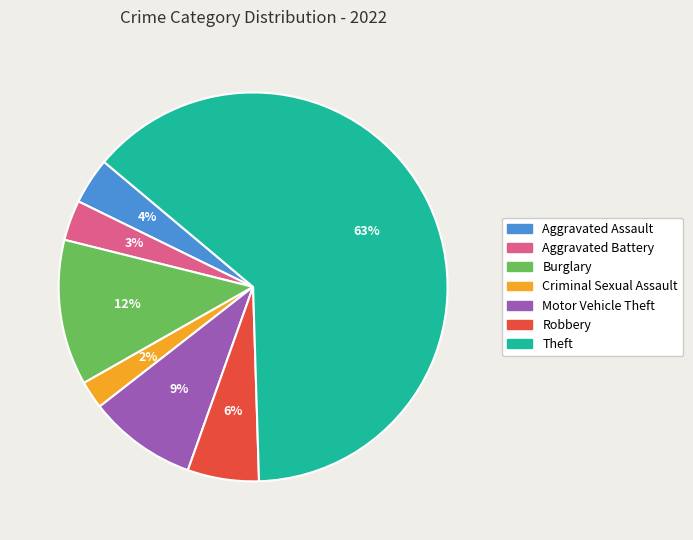

True or false: Burglary accounts for 25% of the total.

False